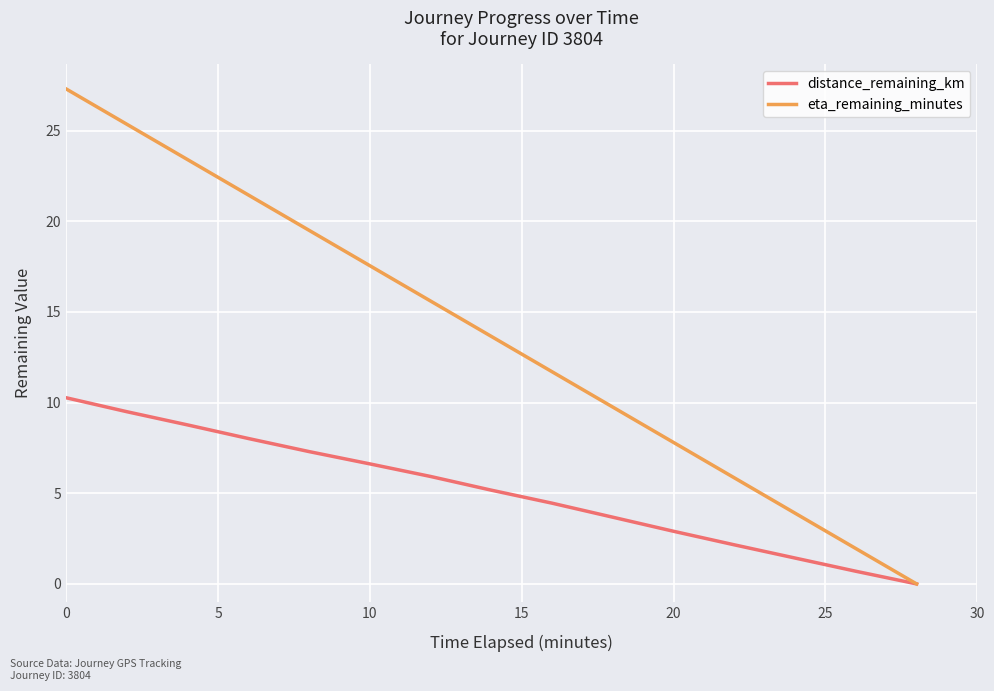

How many values in the eta_remaining_minutes series exceed 13?

8